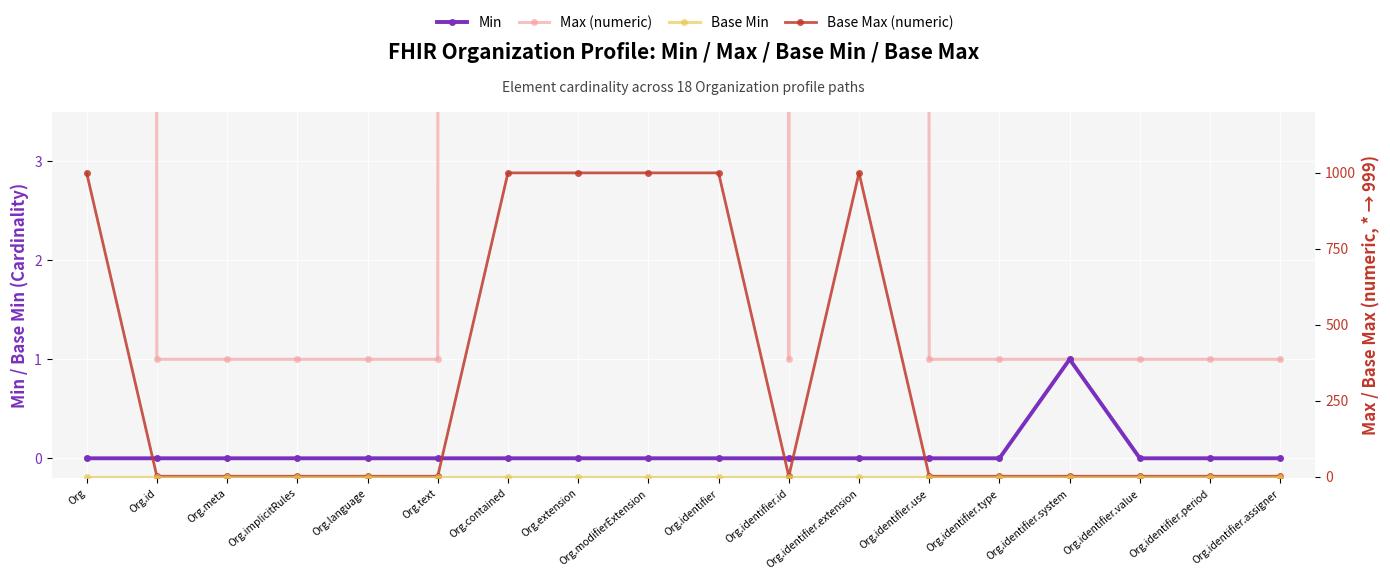

The value of Base Min at Org.identifier.value is 0. True or false?

True